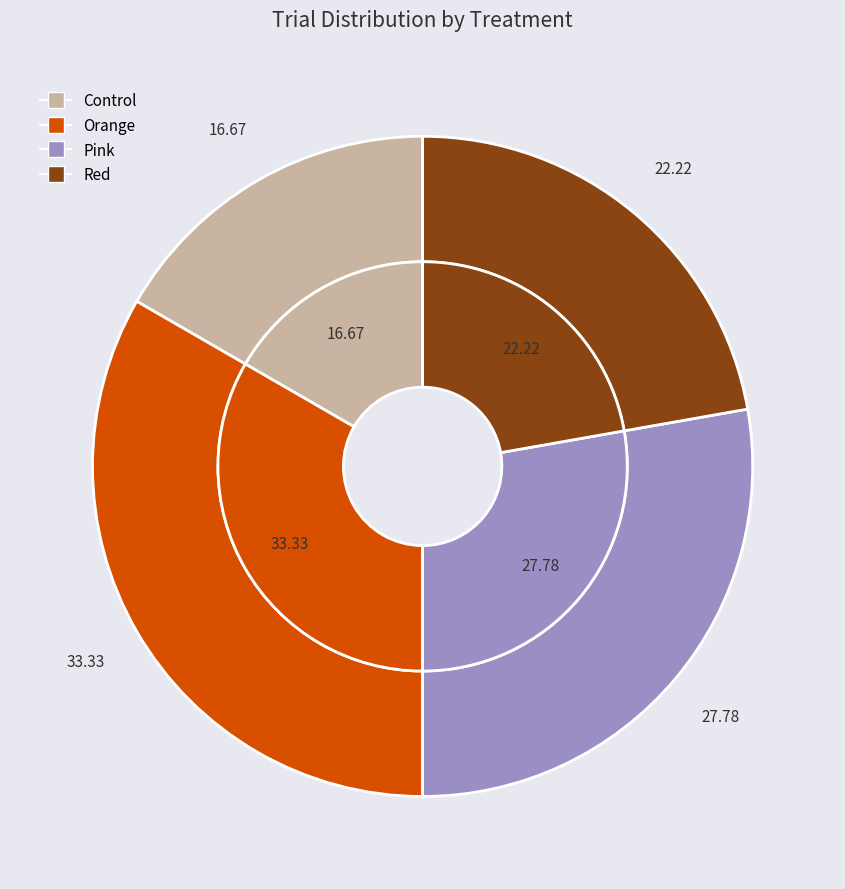

Is there a majority slice in this chart?

No